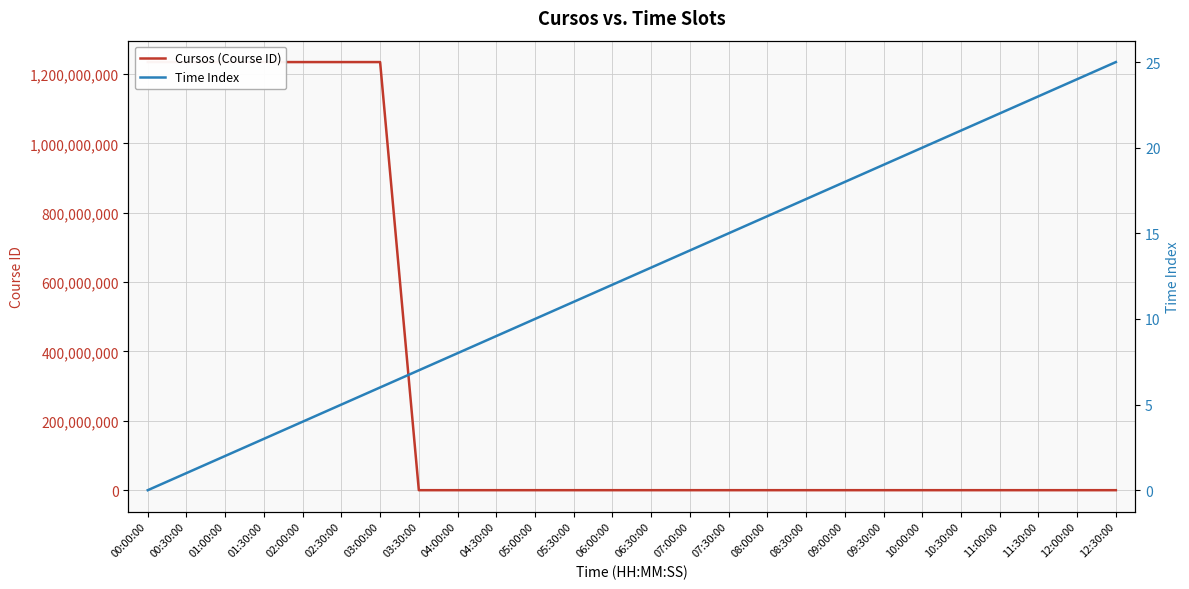

What is the average value of the Cursos (Course ID) series?

332383676